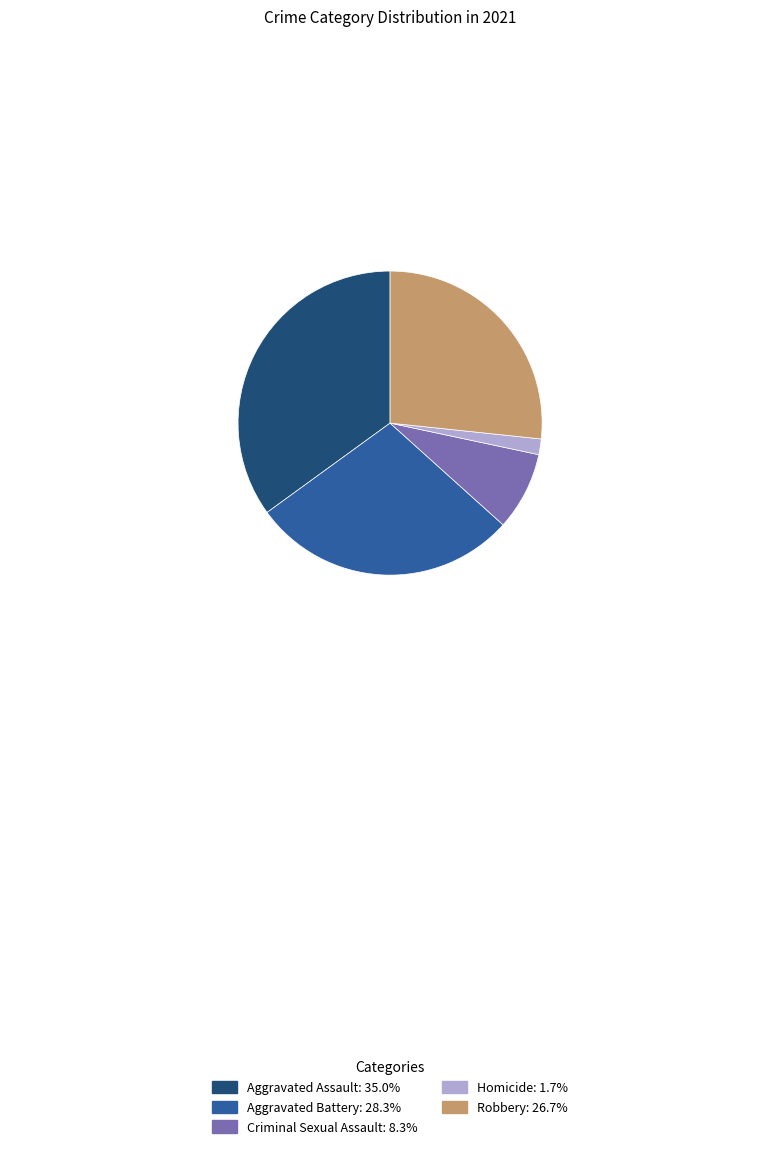

The Homicide slice represents 15% of the pie. True or false?

False